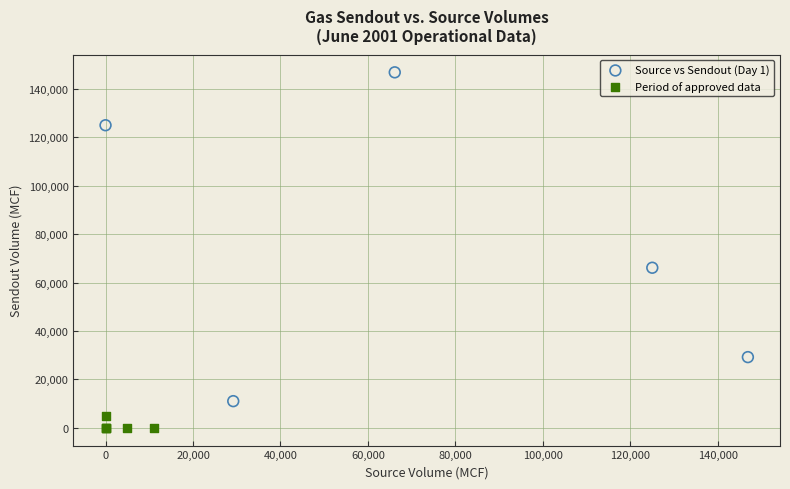

Which series reaches the minimum Y coordinate?

Period of approved data